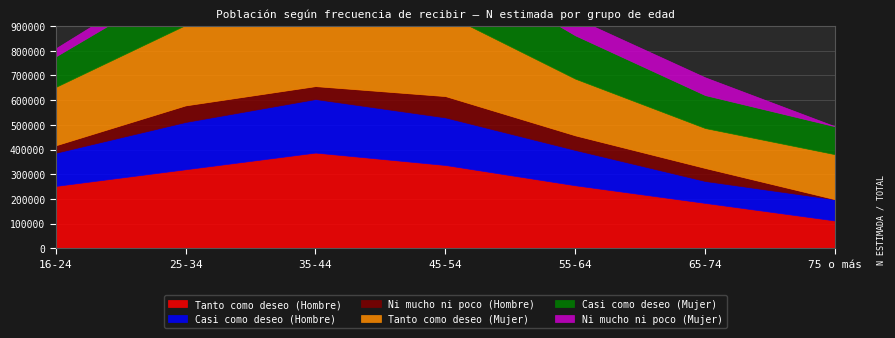

How many values in the Tanto como deseo (Mujer) series exceed 236156?

3